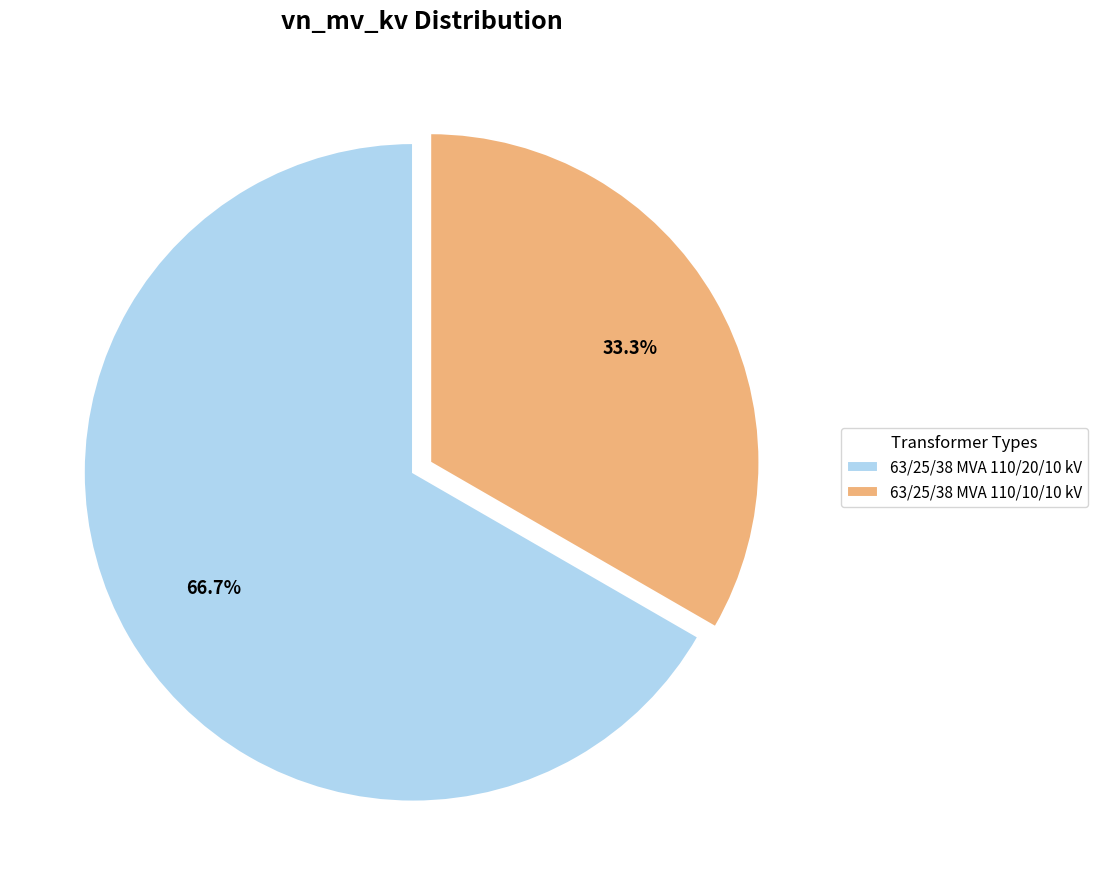

What percentage do 63/25/38 MVA 110/20/10 kV and 63/25/38 MVA 110/10/10 kV together represent?

100.0%